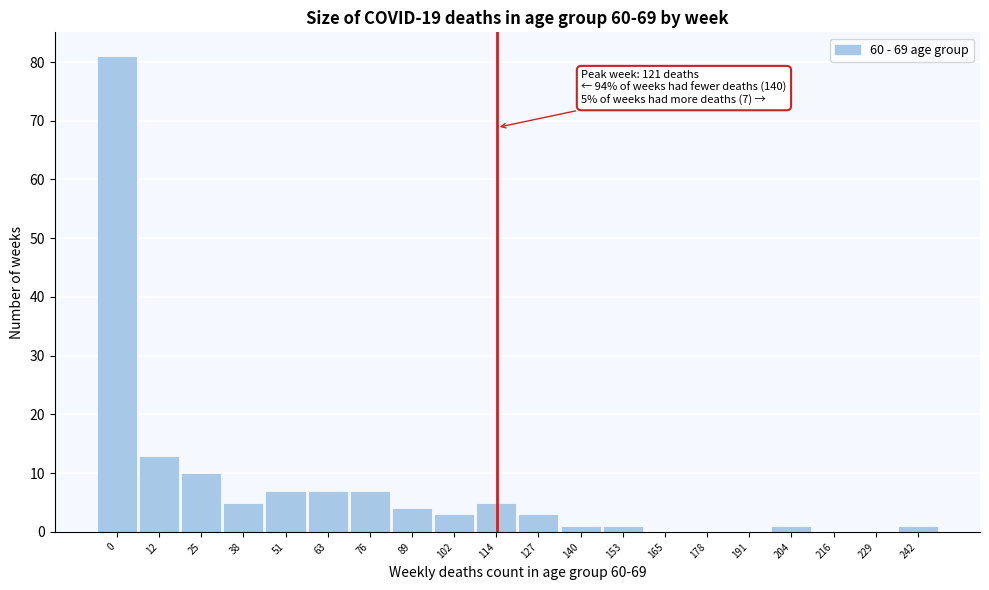

Reading left to right, what are all the values shown in this chart?

0=81	12=13	25=10	38=5	51=7	63=7	76=7	89=4	102=3	114=5	127=3	140=1	153=1	165=0	178=0	191=0	204=1	216=0	229=0	242=1